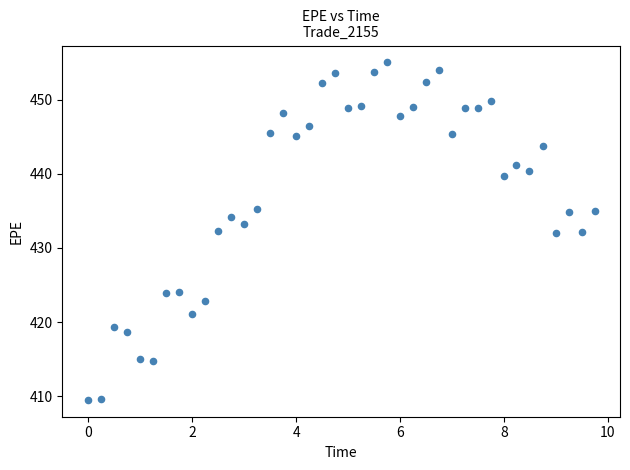

What is the range of X values (max minus min)?

9.7